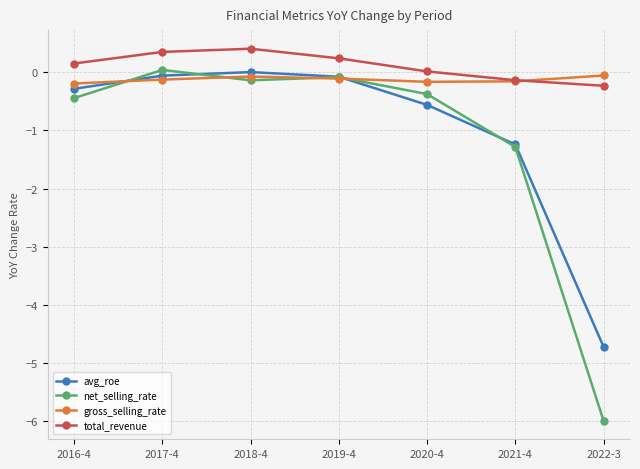

At which category does net_selling_rate reach its first local peak?

2017-4